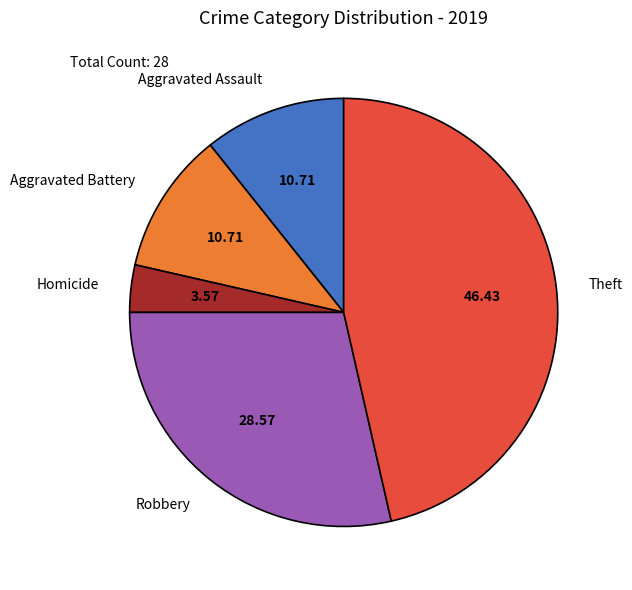

Is there a majority slice in this chart?

No